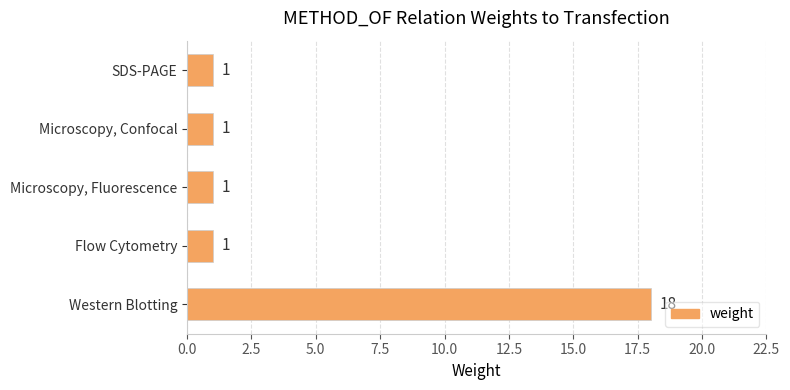

Reading bottom to top, list all the values displayed in this chart.

18	1	1	1	1